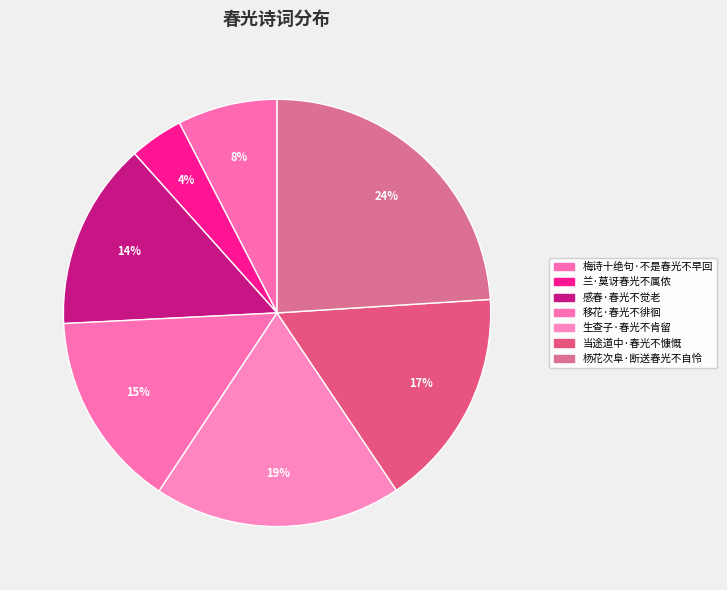

Approximately how many times larger is the value at 梅诗十绝句·不是春光不早回 compared to 生查子·春光不肯留?

0.4